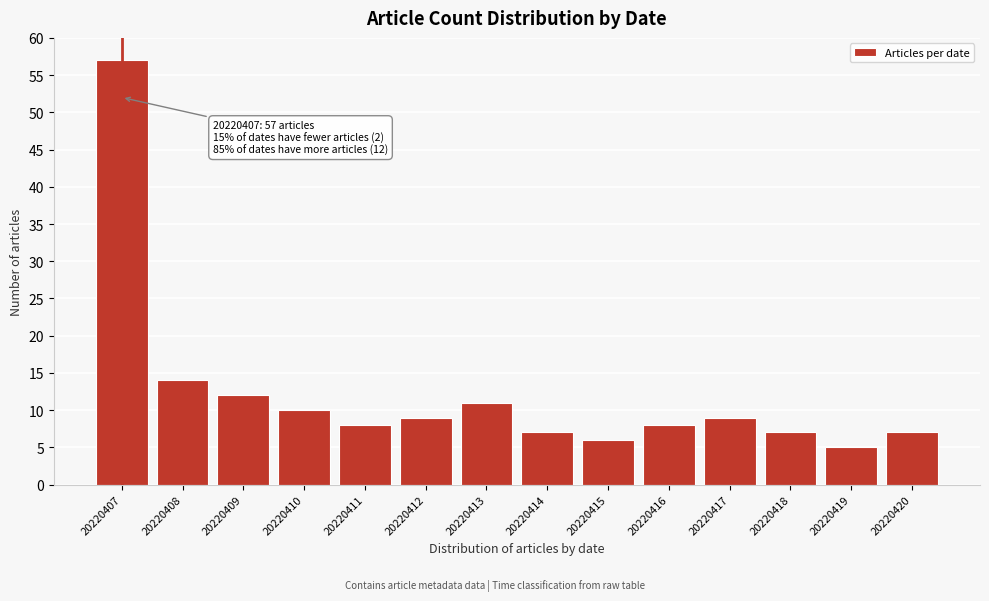

Reading left to right, what are all the values shown in this chart?

57	14	12	10	8	9	11	7	6	8	9	7	5	7